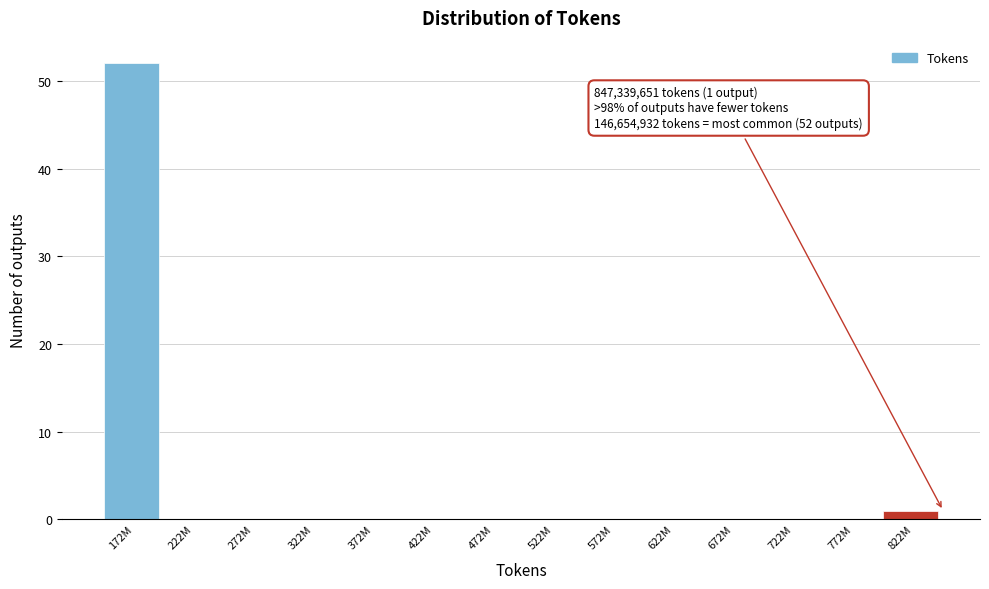

Reading right to left, extract all data points from this chart.

822M=1	772M=0	722M=0	672M=0	622M=0	572M=0	522M=0	472M=0	422M=0	372M=0	322M=0	272M=0	222M=0	172M=52